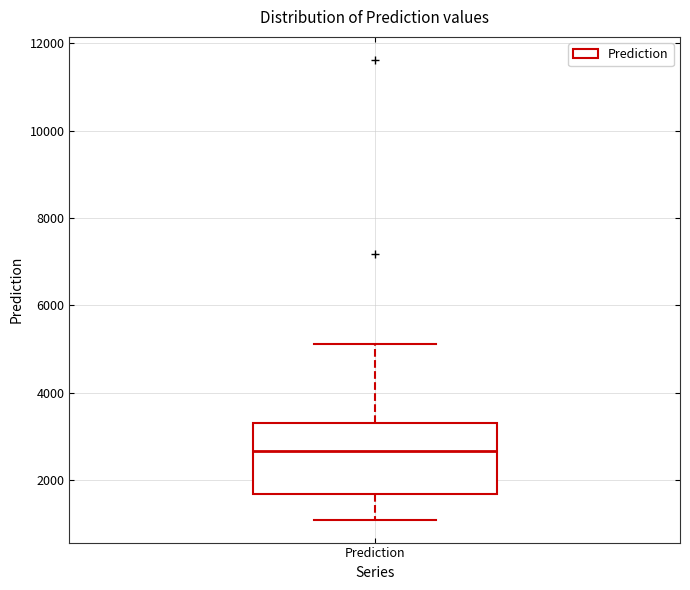

Read this box plot against the y-axis: the position of the median line, the range covered by the box, and the ends of both whiskers. The values are not printed on the chart, so give them approximately, as read against the axis.

median 2600, box 1600 to 3200, whiskers 1000 to 5200